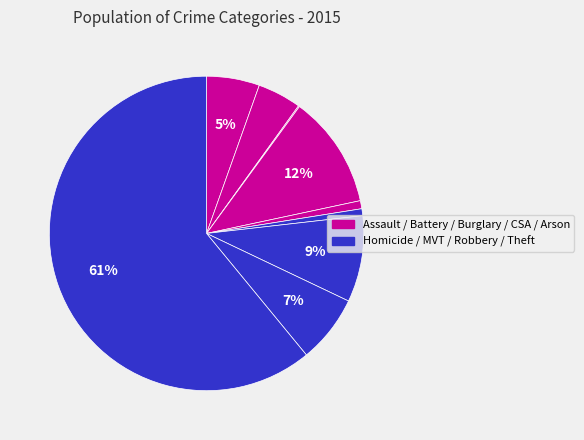

To the nearest percent, what is the average slice percentage?

11%